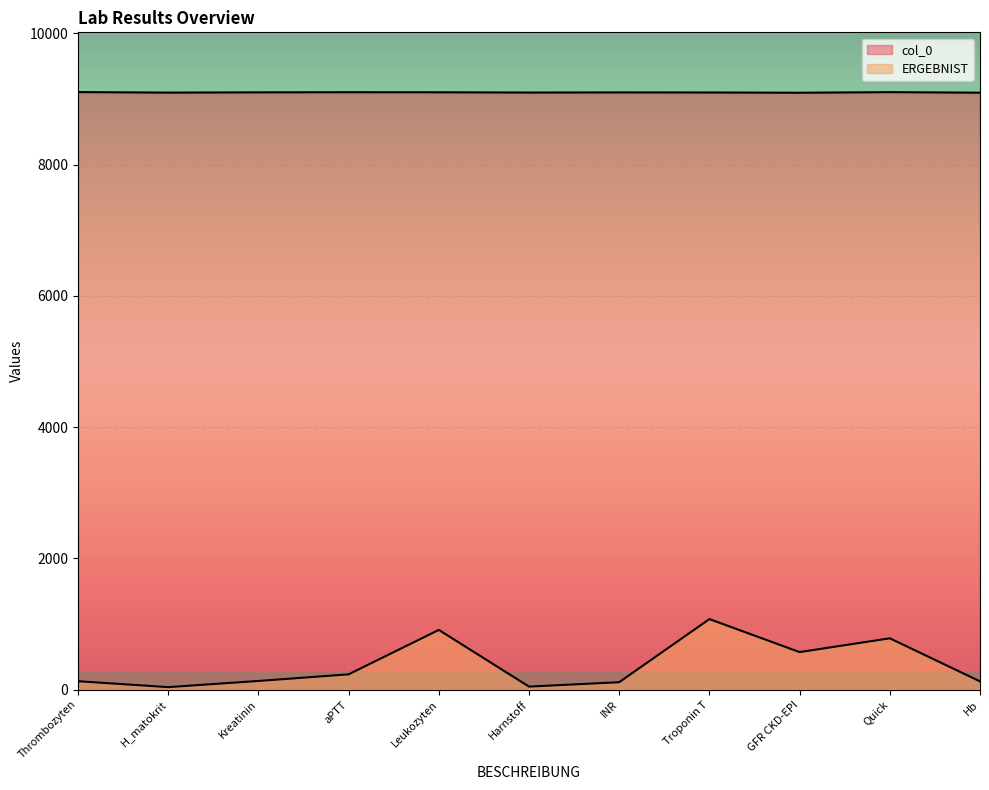

True or false: ERGEBNIST_numeric and col_0 cross at least once.

False